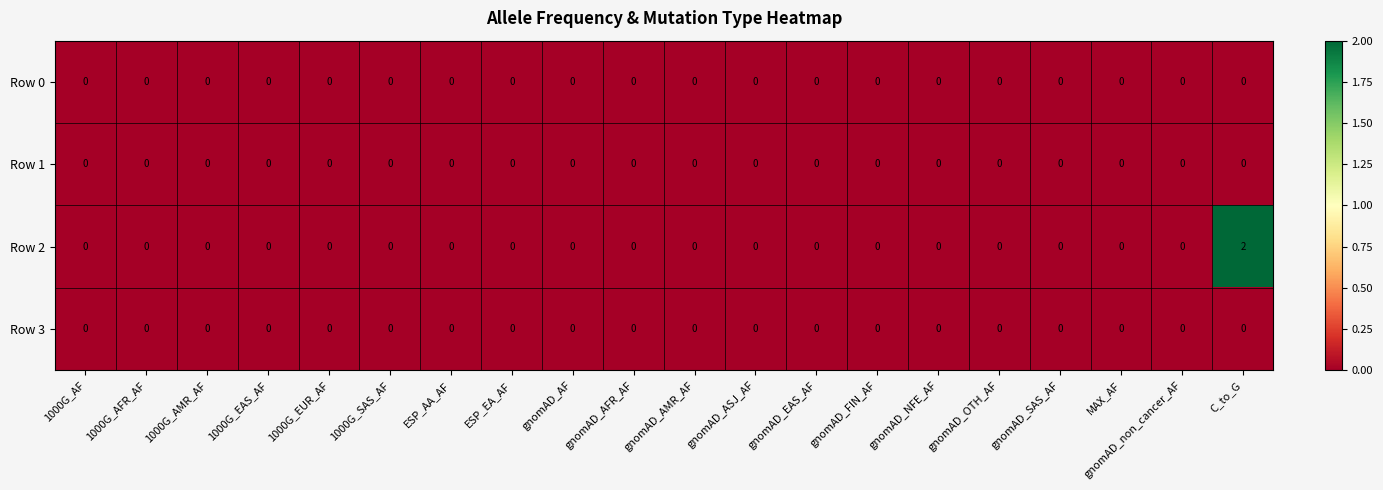

At which category is the sum across all series the highest?

C_to_G